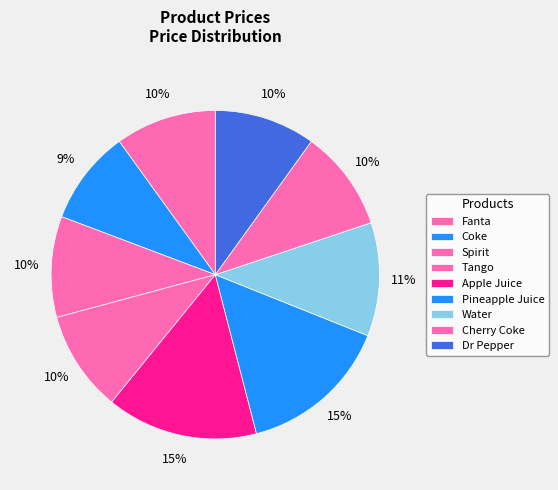

Combined, do Pineapple Juice and Cherry Coke account for over 50%?

No